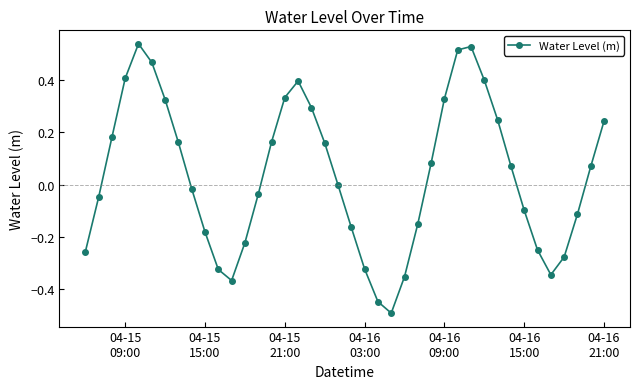

How many points are higher than both their immediate neighbors (excluding endpoints)?

3